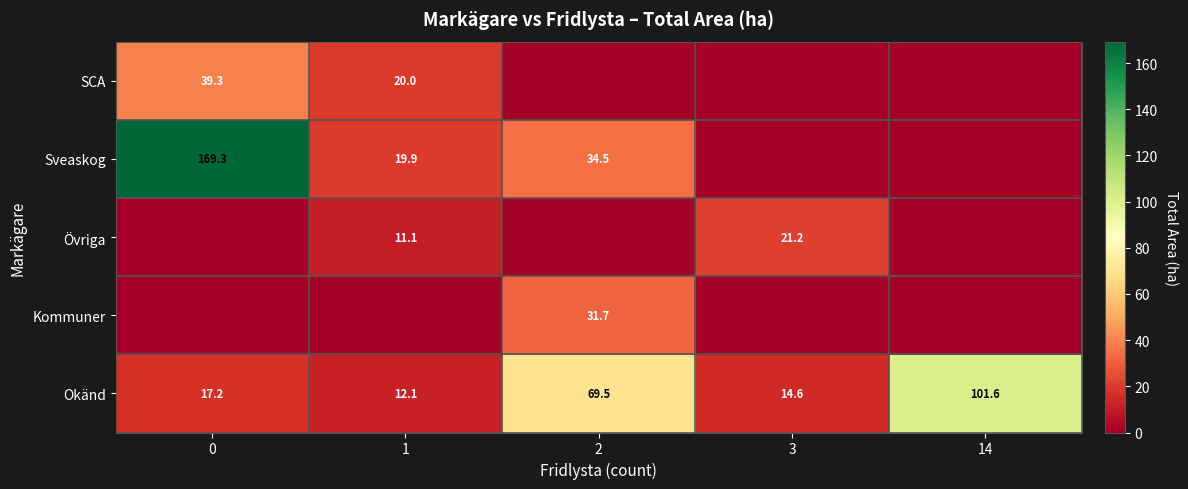

What is the difference between the highest and lowest values at 1?

20.0